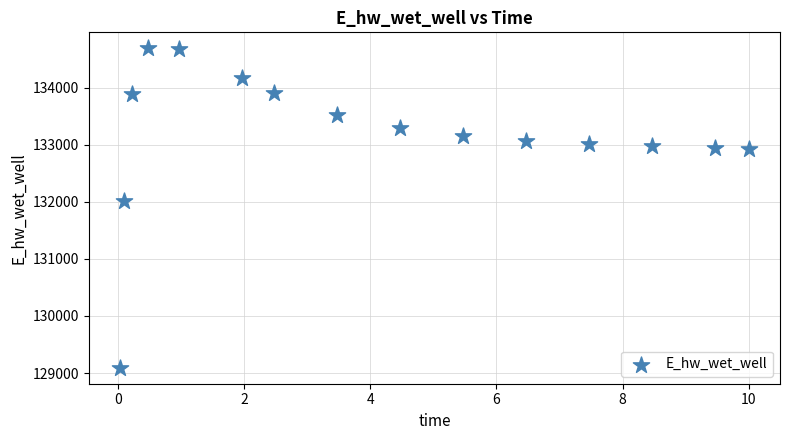

What Y value in the scatter plot is closest to 131891?

132013.3